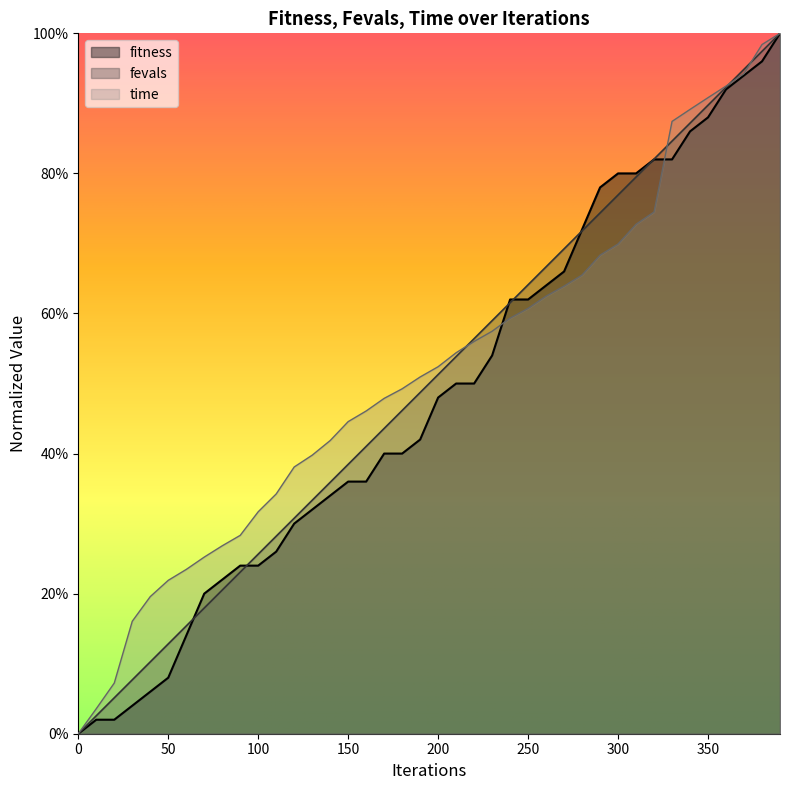

What is the sum of the time values at 320 and 290?

1.4